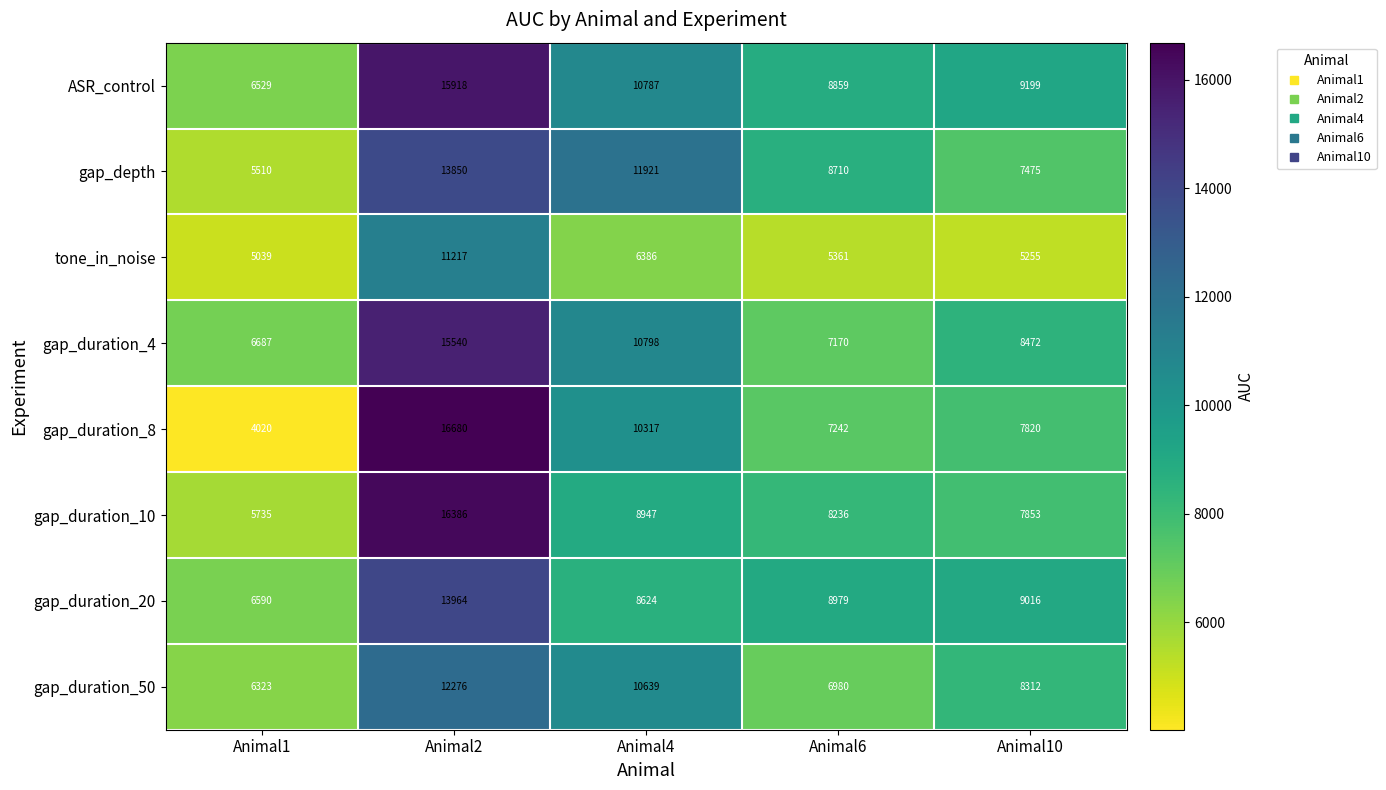

Is it true that gap_duration_10 equals 16386 at Animal2?

True